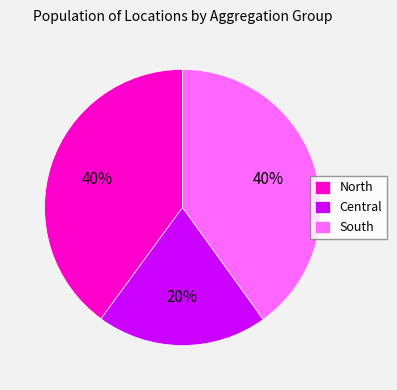

Does Central represent more than half of the total?

No